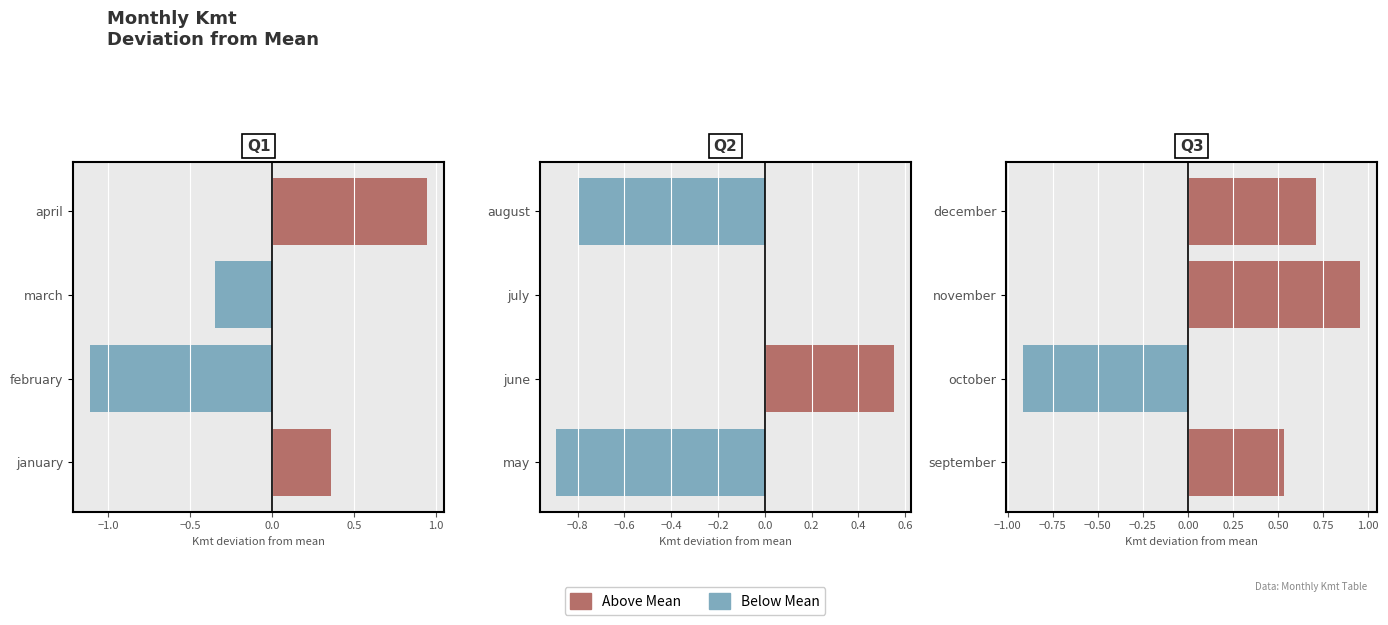

Are the bars grouped side by side (vs. stacked)?

Yes